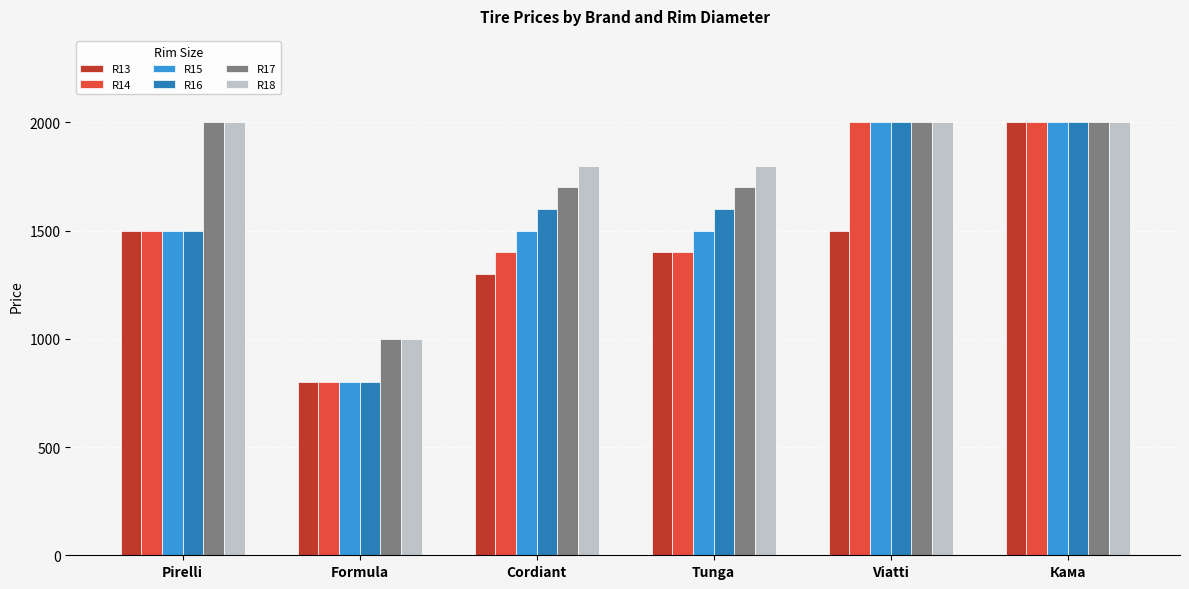

Between Tunga and Viatti, which series saw the biggest shift?

R14